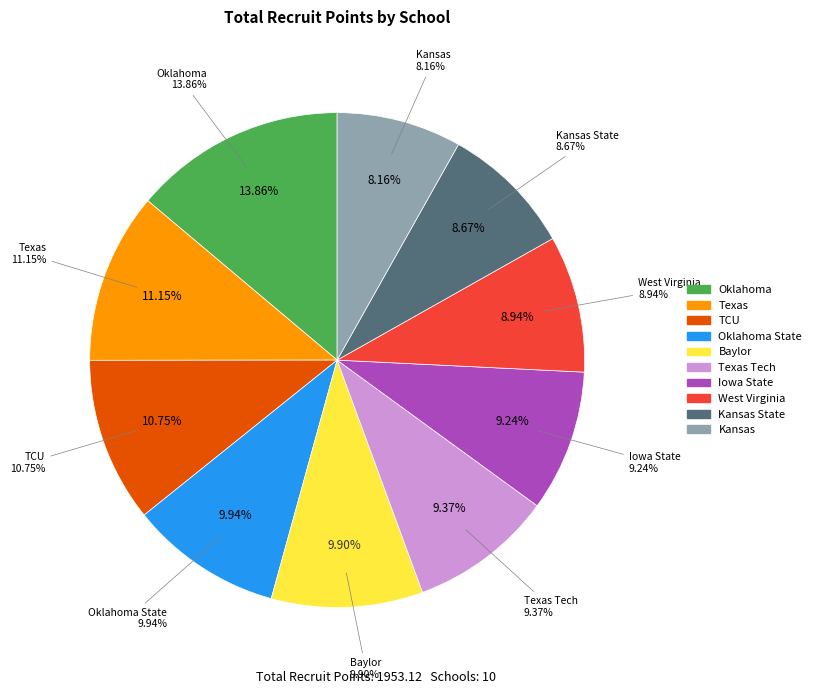

Rank the categories by value from lowest to highest.

Kansas, Kansas State, West Virginia, Iowa State, Texas Tech, Baylor, Oklahoma State, TCU, Texas, Oklahoma